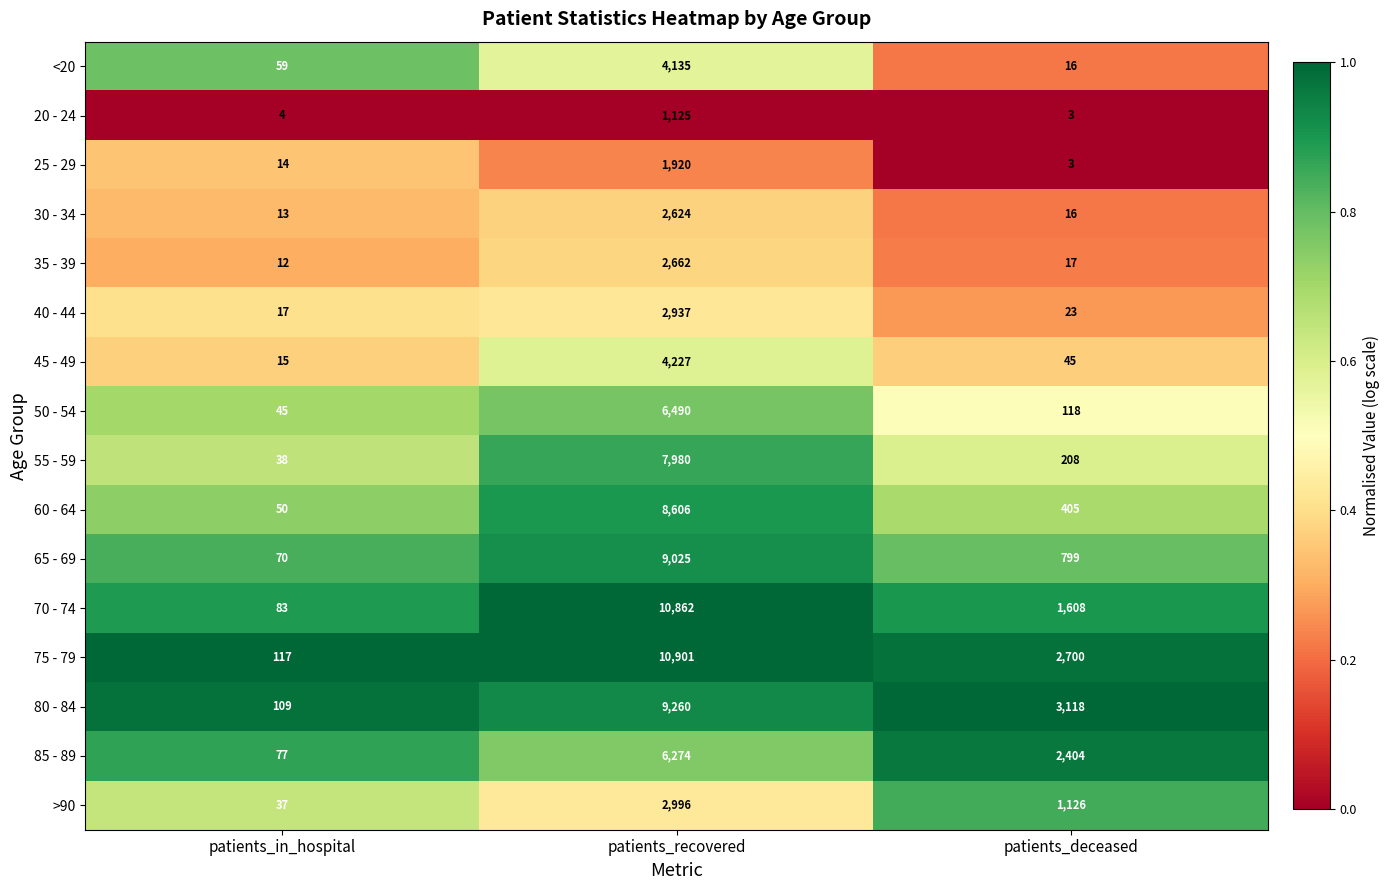

What is the spread (max minus min) of values at patients_in_hospital?

113